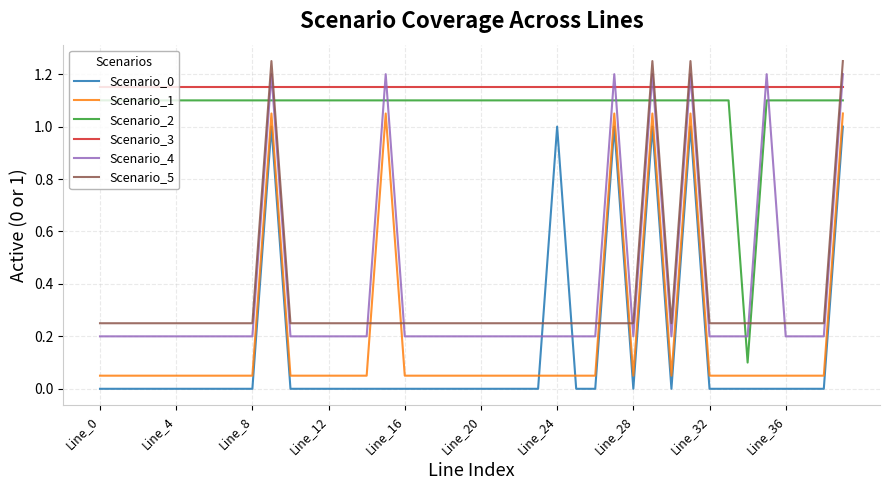

What is the difference between the maximum and minimum values in the Scenario_5 series?

1.0